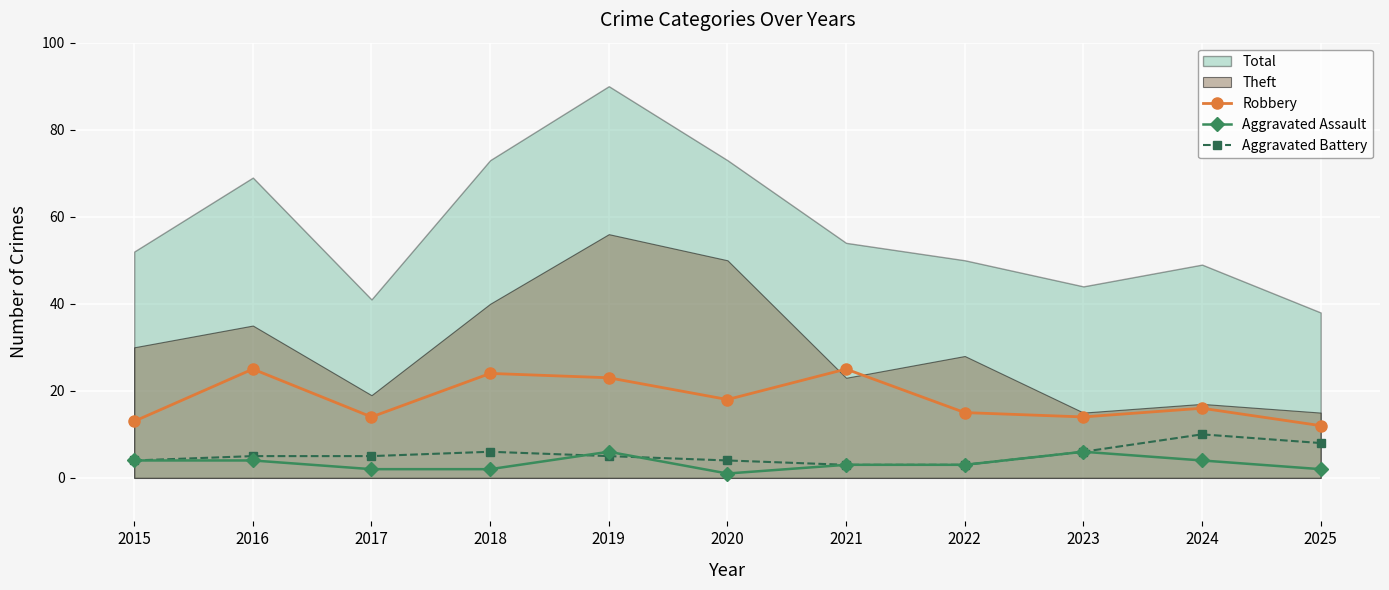

At how many categories does at least one series exceed 24?

2